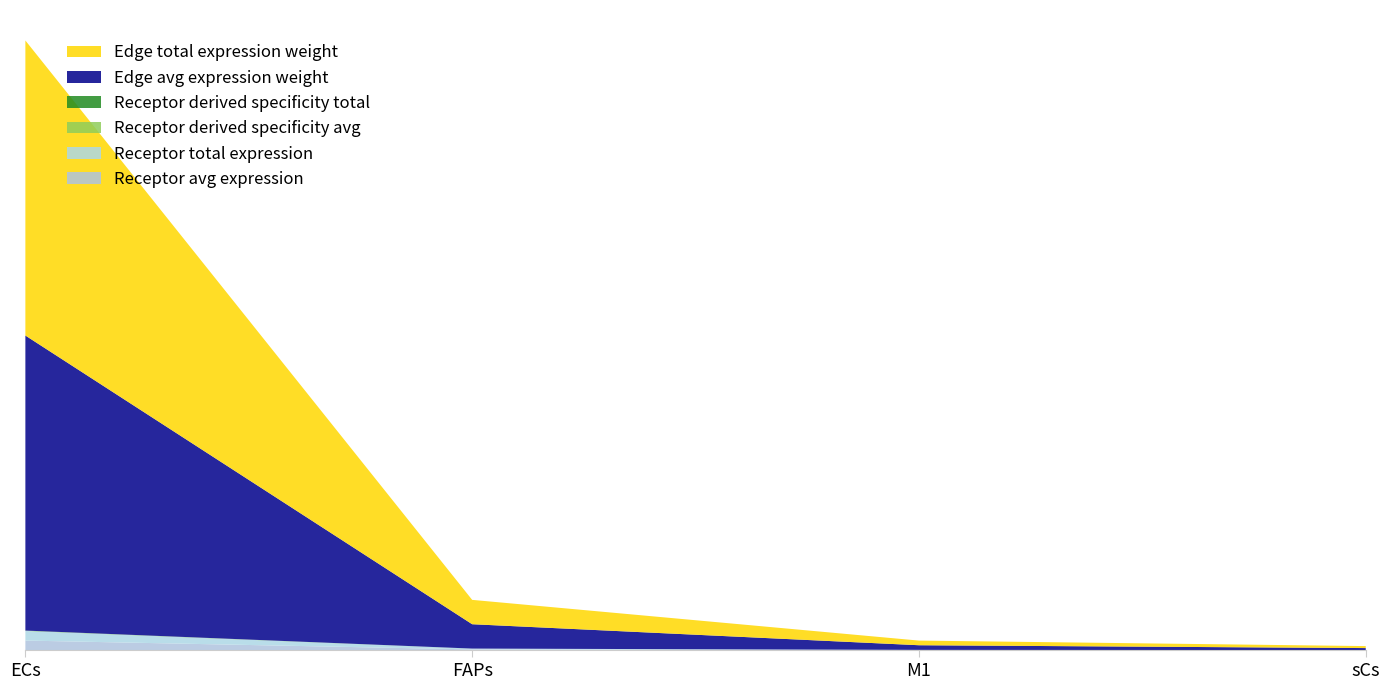

Reading left to right, list all the values displayed in this chart.

Receptor avg expression: ECs=46.3	FAPs=3.8	M1=0.7	sCs=0.3
Receptor total expression: ECs=46.3	FAPs=3.8	M1=0.7	sCs=0.3
Receptor derived specificity avg: ECs=0.9	FAPs=0.1	M1=0.0	sCs=0.0
Receptor derived specificity total: ECs=0.9	FAPs=0.1	M1=0.0	sCs=0.0
Edge avg expression weight: ECs=1418.0	FAPs=117.0	M1=22.4	sCs=9.6
Edge total expression weight: ECs=1418.0	FAPs=117.0	M1=22.4	sCs=9.6